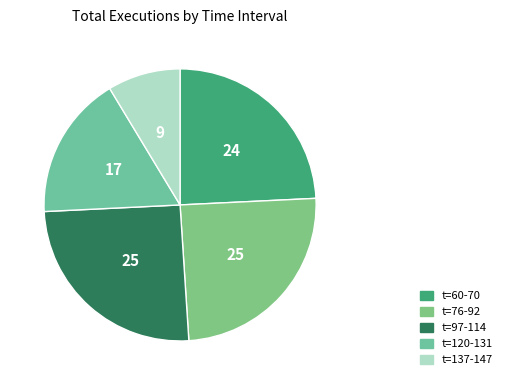

How many segments does this pie chart have?

5